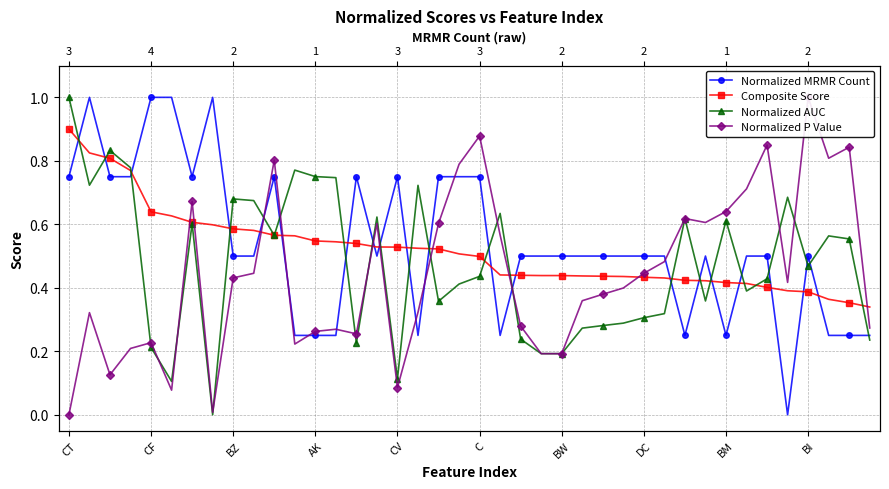

Between 11 and 33, which series saw the biggest shift?

Normalized P Value